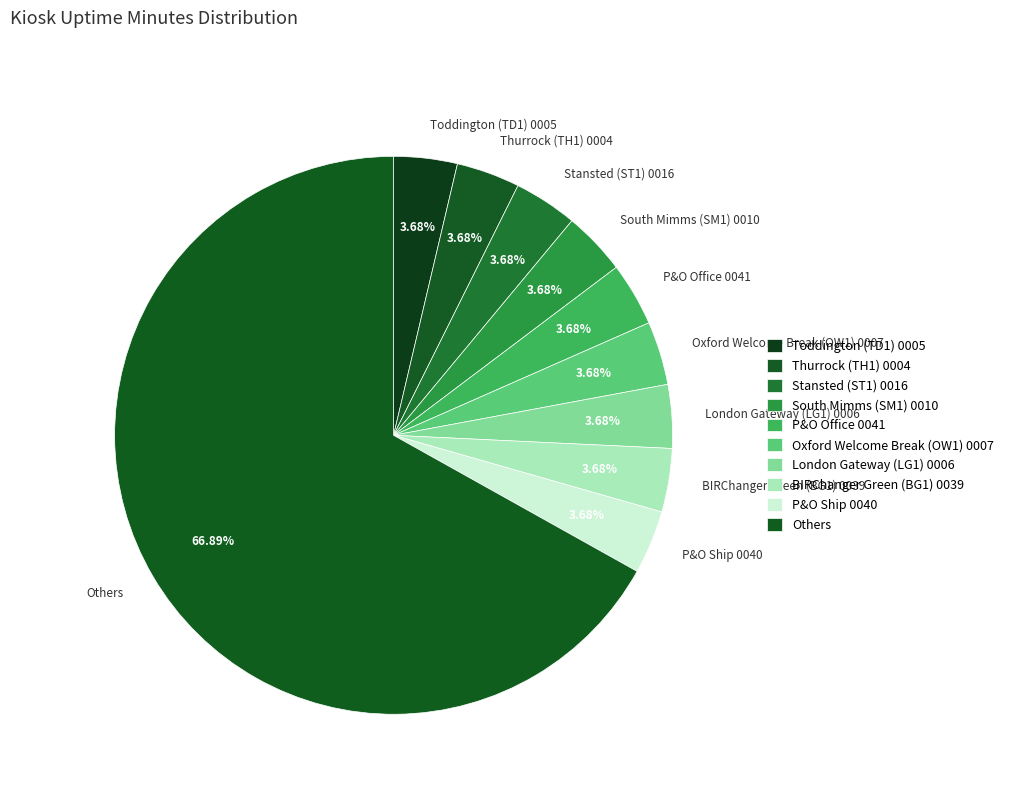

Do South Mimms (SM1) 0010 and Oxford Welcome Break (OW1) 0007 together represent more than half of the pie?

No